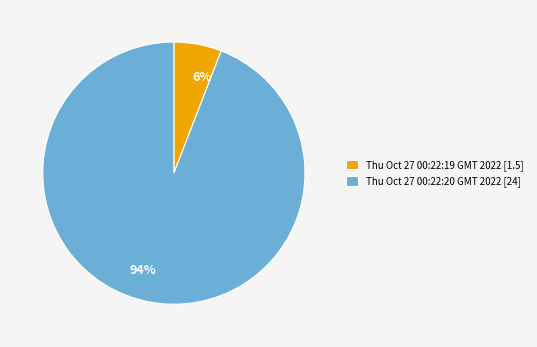

Count the number of slices in the pie.

2